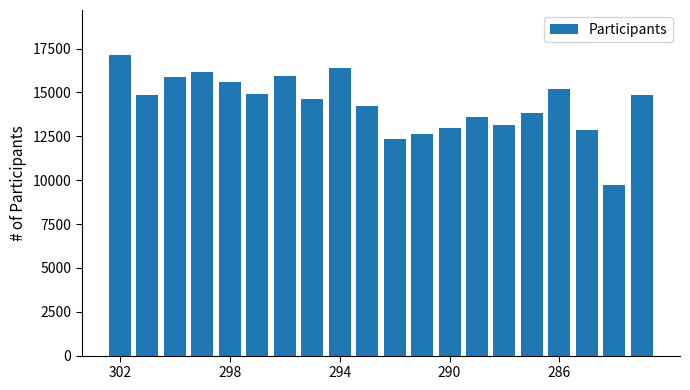

How many bars are there in total?

20